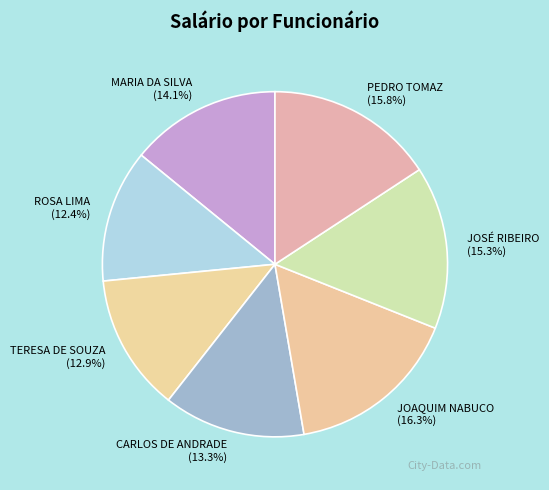

Does PEDRO TOMAZ represent more than half of the total?

No